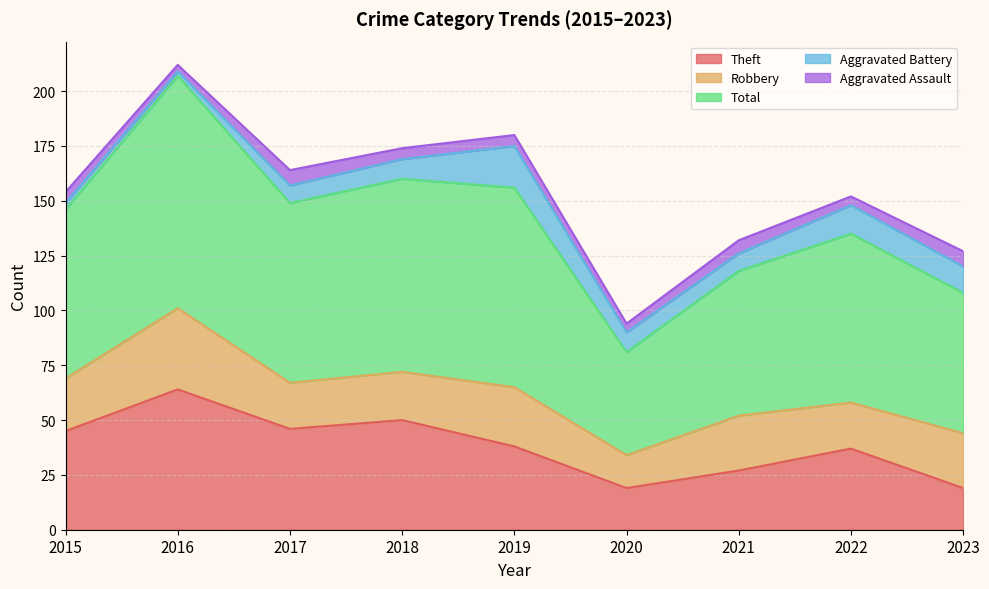

Which series has the largest total across all categories?

Total